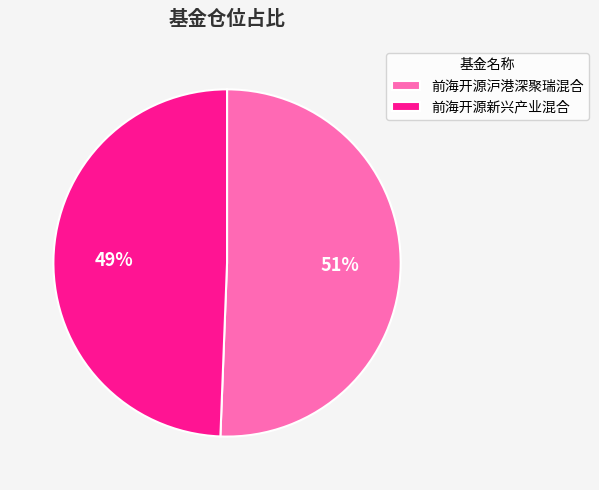

How many segments does this pie chart have?

2